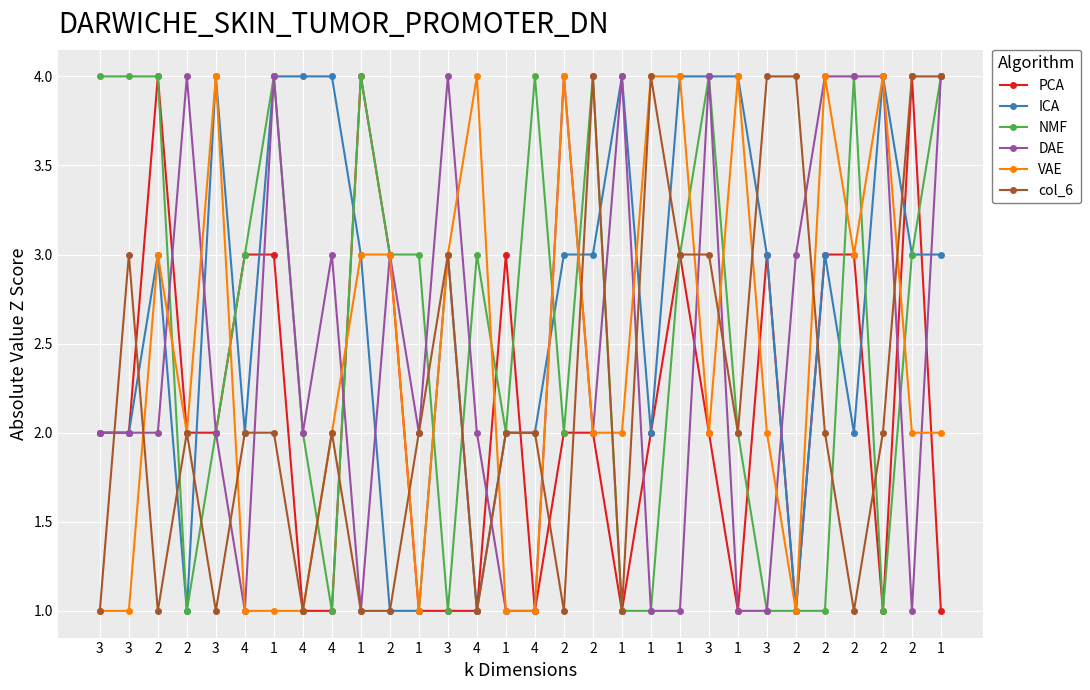

At which category is the sum across all series the highest?

3